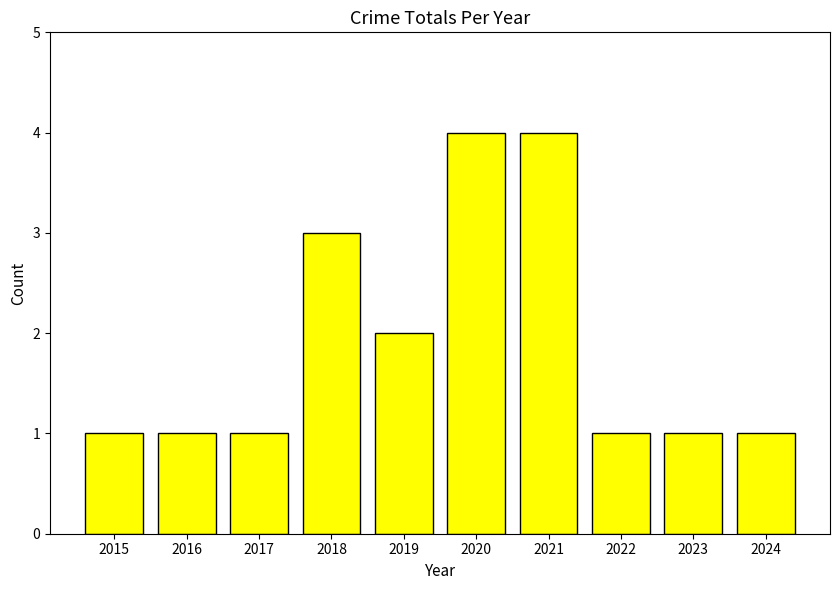

The value at 2024 is 0. True or false?

False